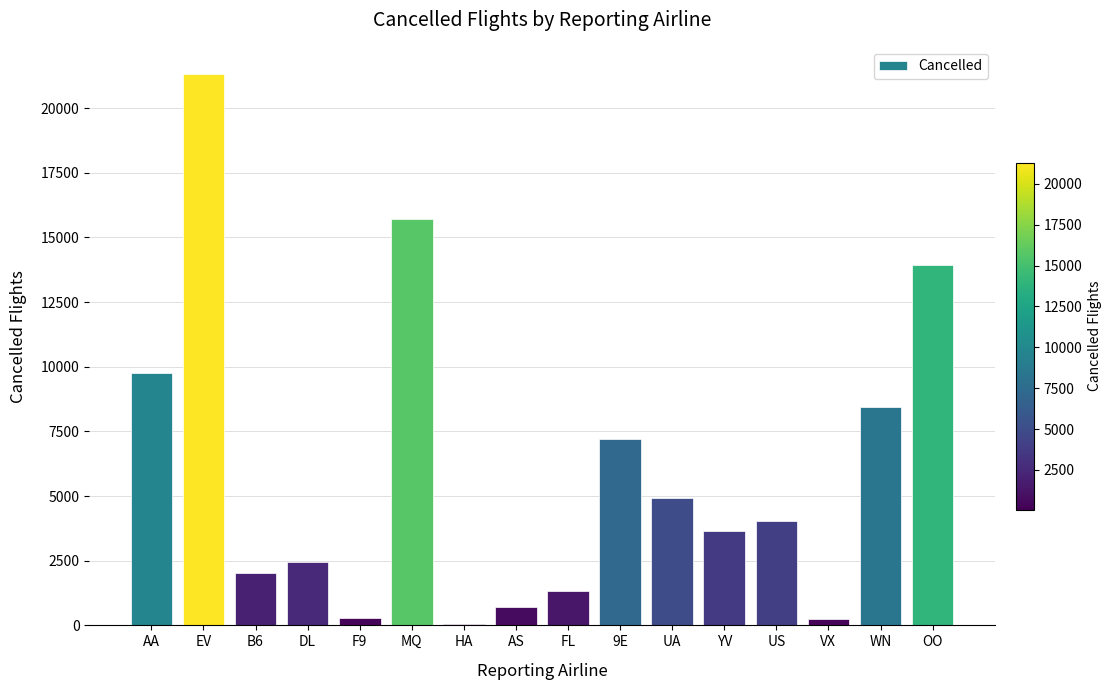

Which category has the highest value across all series?

EV